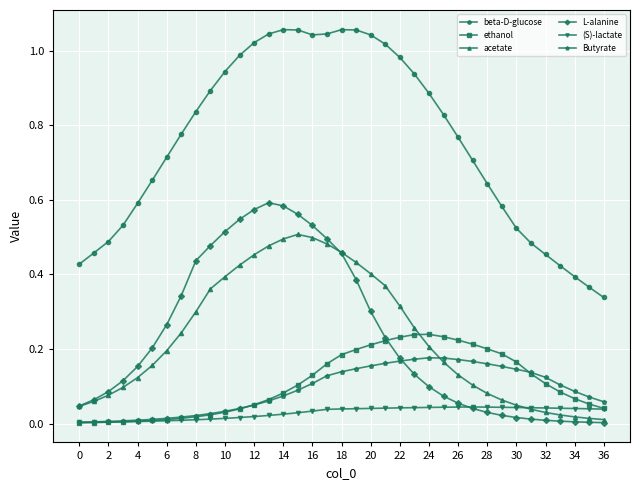

Which series has the largest range (max minus min)?

beta-D-glucose